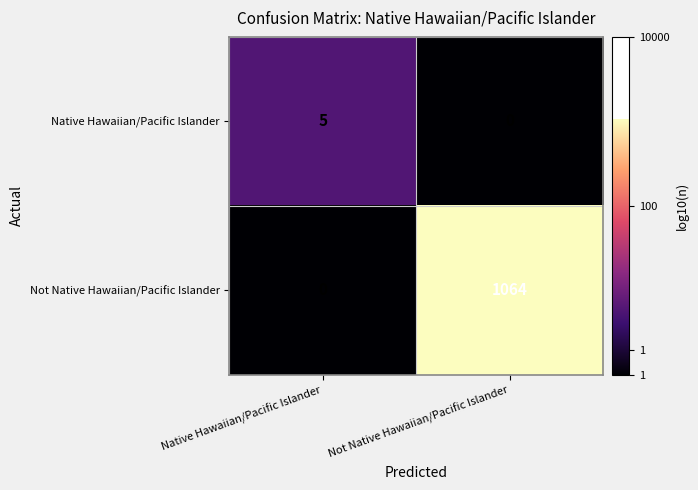

True or false: Not Native Hawaiian/Pacific Islander has a value of 0 at Native Hawaiian/Pacific Islander.

True